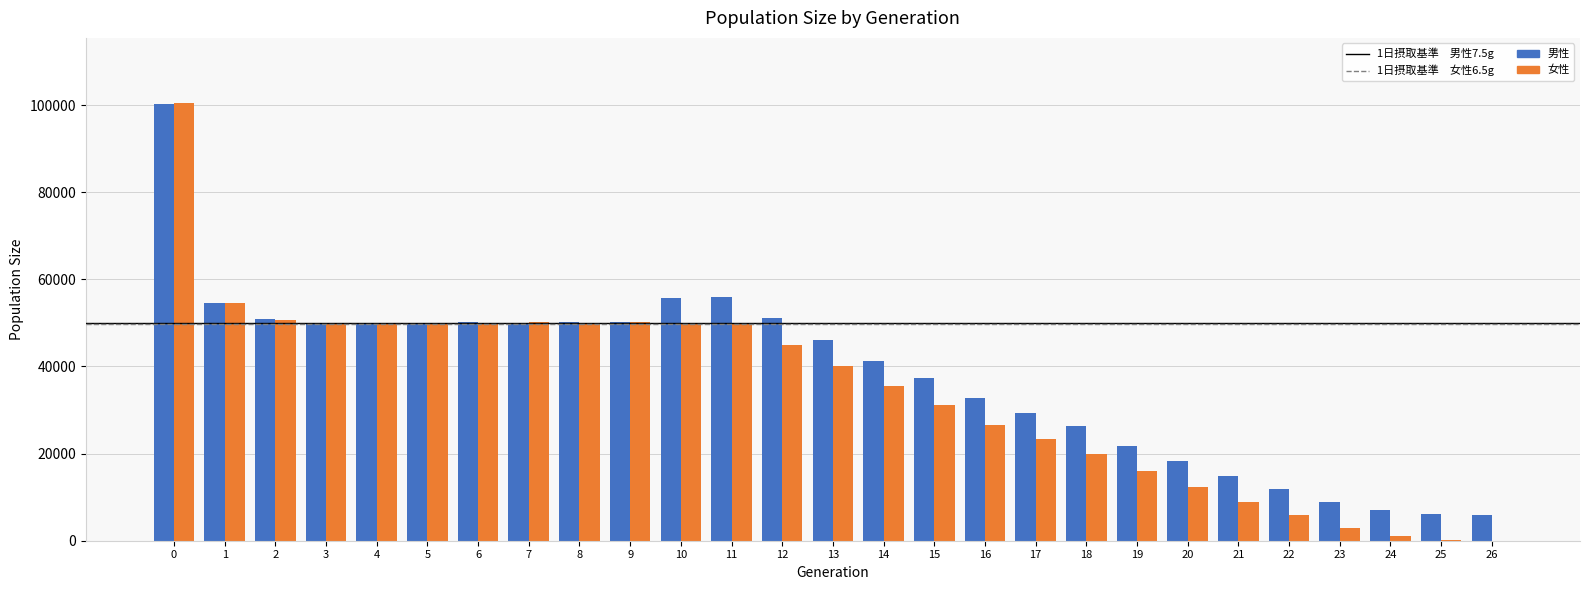

The value of 男性 at 0 is 100132. True or false?

True